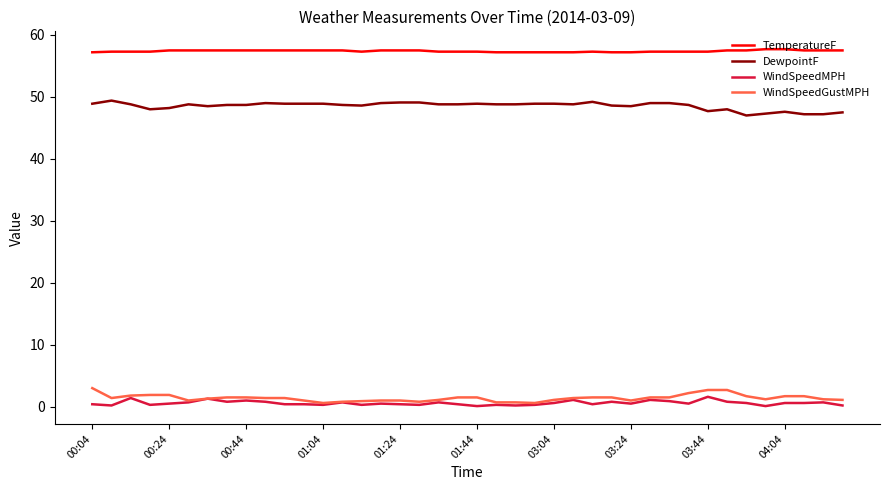

What is the maximum value for TemperatureF?

57.7